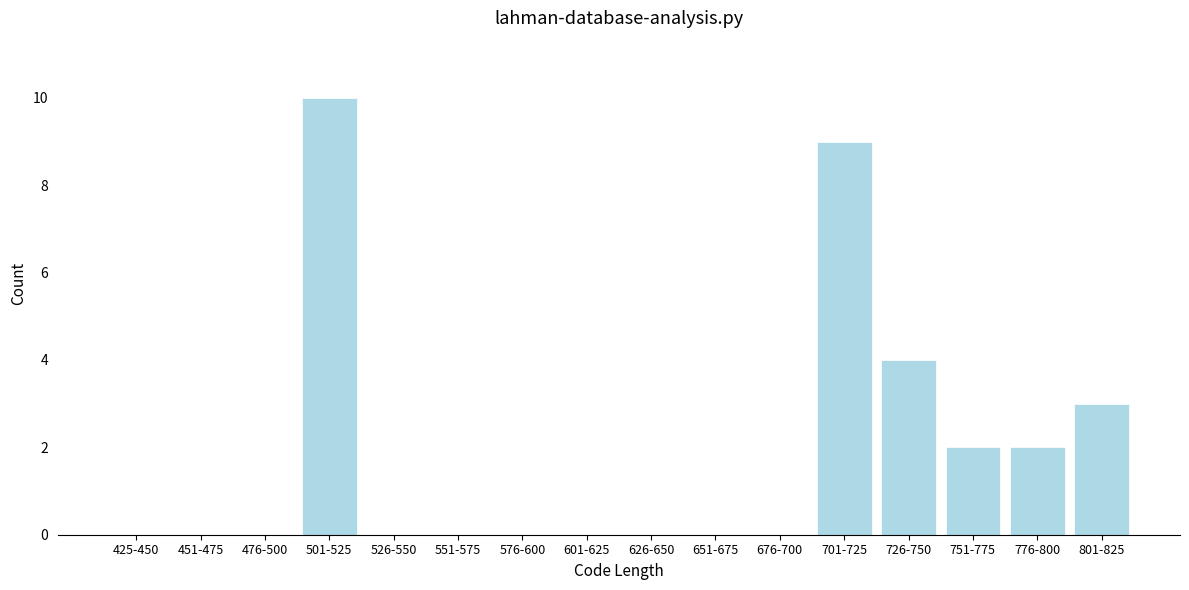

Reading left to right, what are all the values shown in this chart?

425-450=0	451-475=0	476-500=0	501-525=10	526-550=0	551-575=0	576-600=0	601-625=0	626-650=0	651-675=0	676-700=0	701-725=9	726-750=4	751-775=2	776-800=2	801-825=3